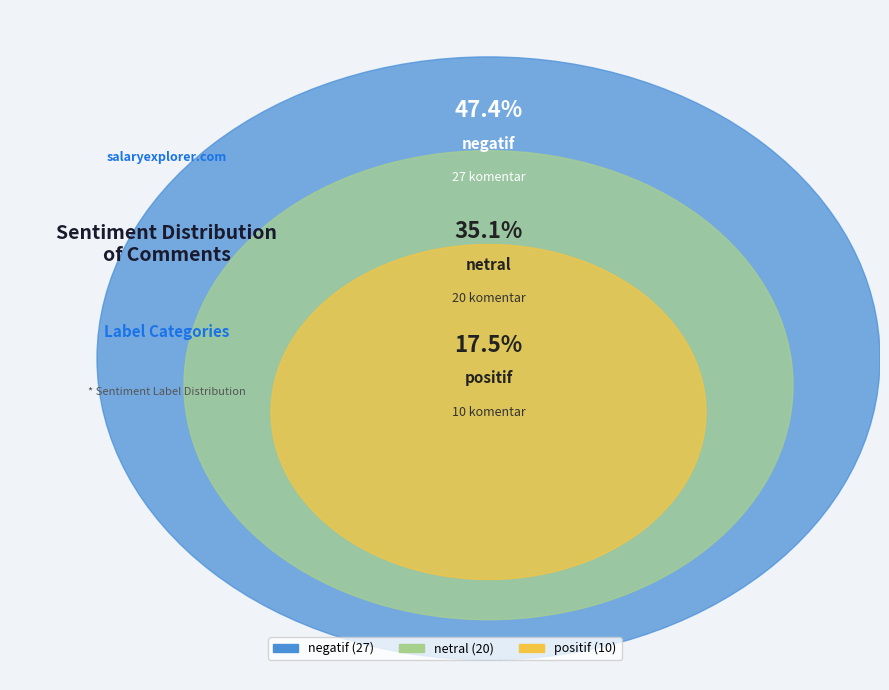

The netral slice represents 48% of the pie. True or false?

False